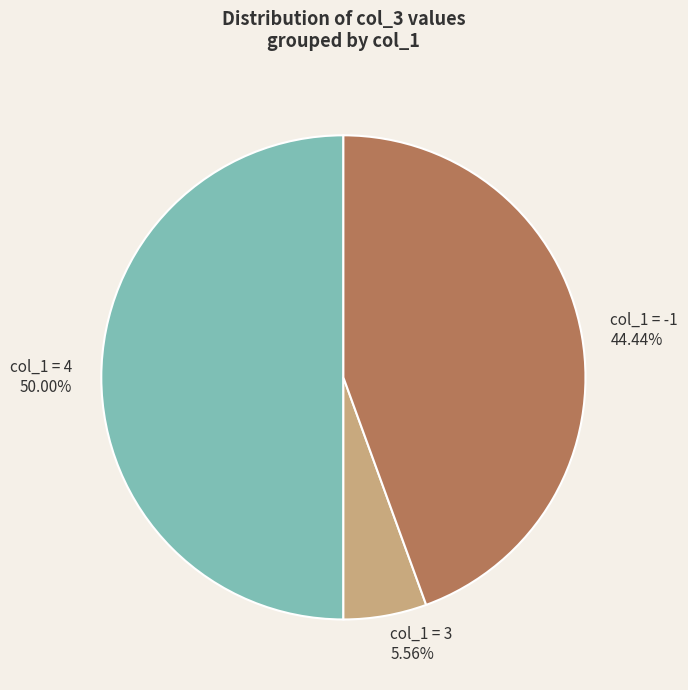

To the nearest percent, what is the average slice percentage?

33%